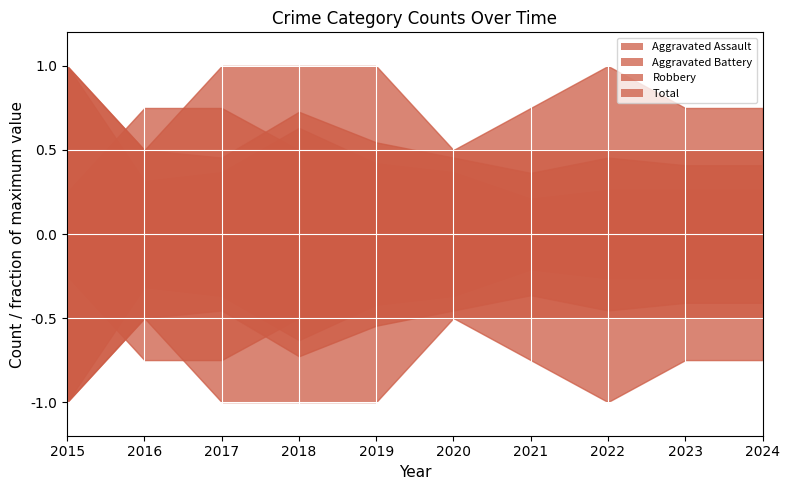

Where do Robbery and Aggravated Battery first cross each other?

2015 and 2016